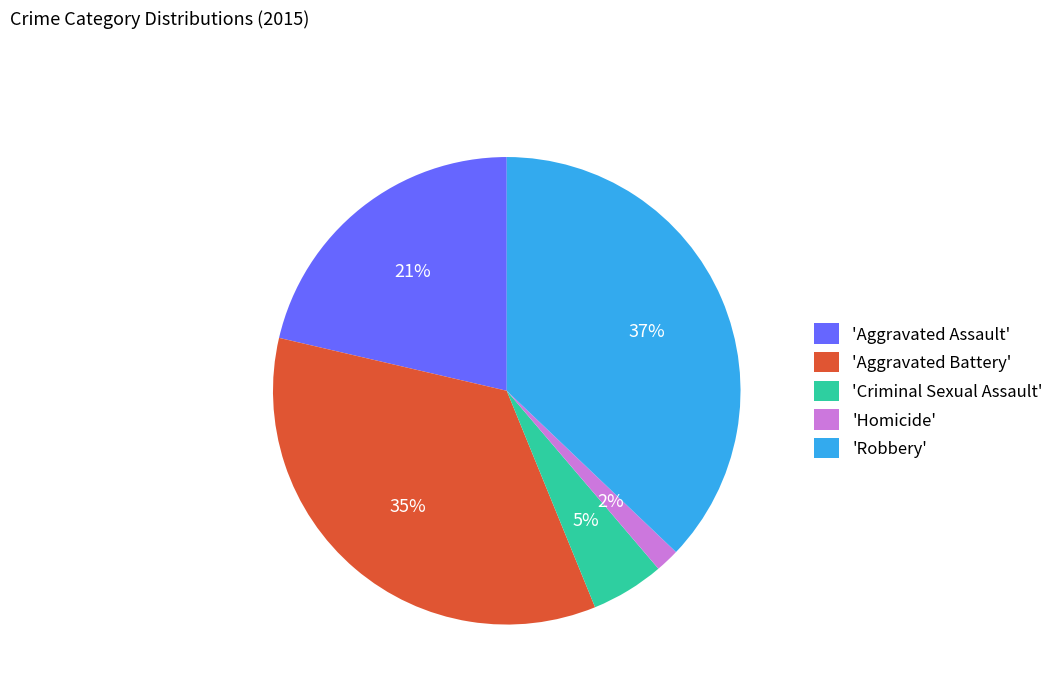

True or false: 'Aggravated Battery' accounts for 35% of the total.

True